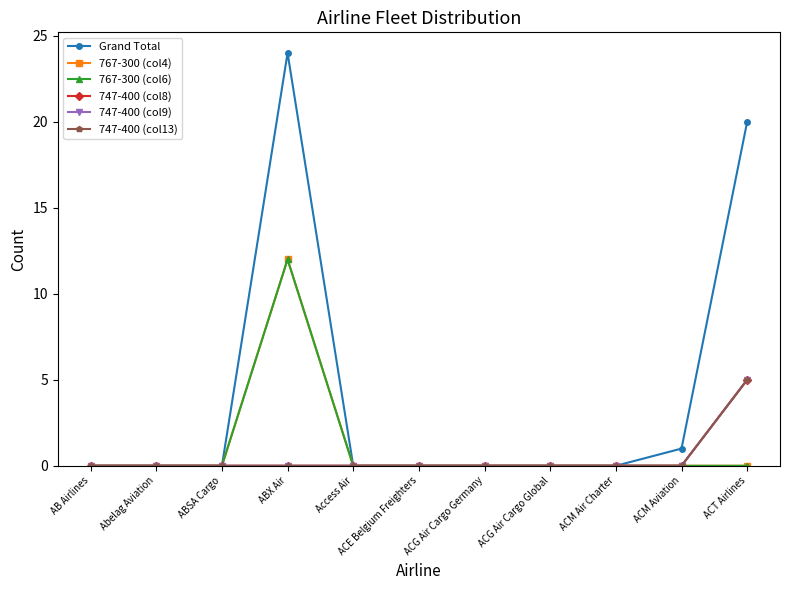

True or false: 767-300 (col6) has more than 1 interior local peaks.

False